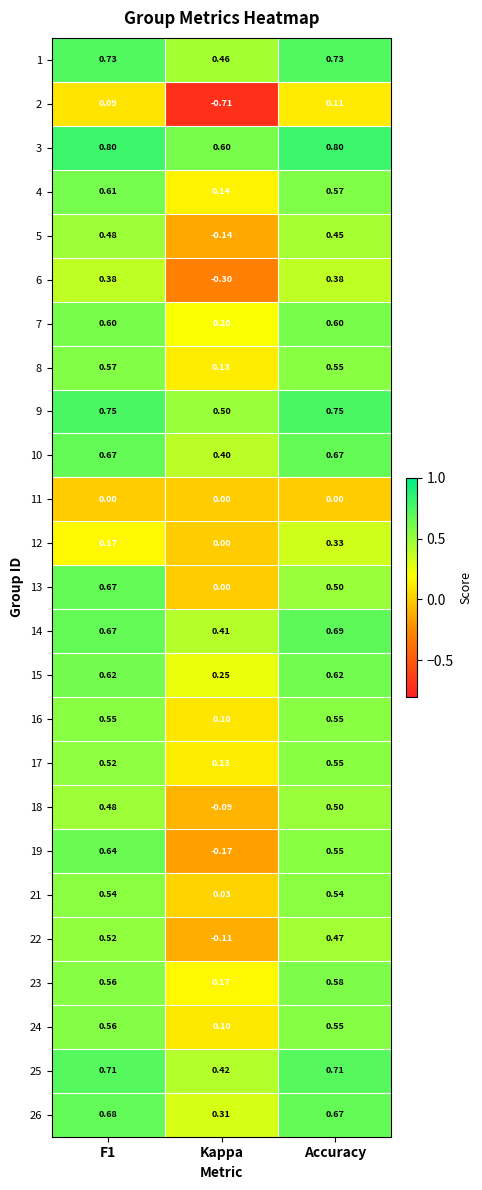

At which label is 18 closest to 0?

Kappa